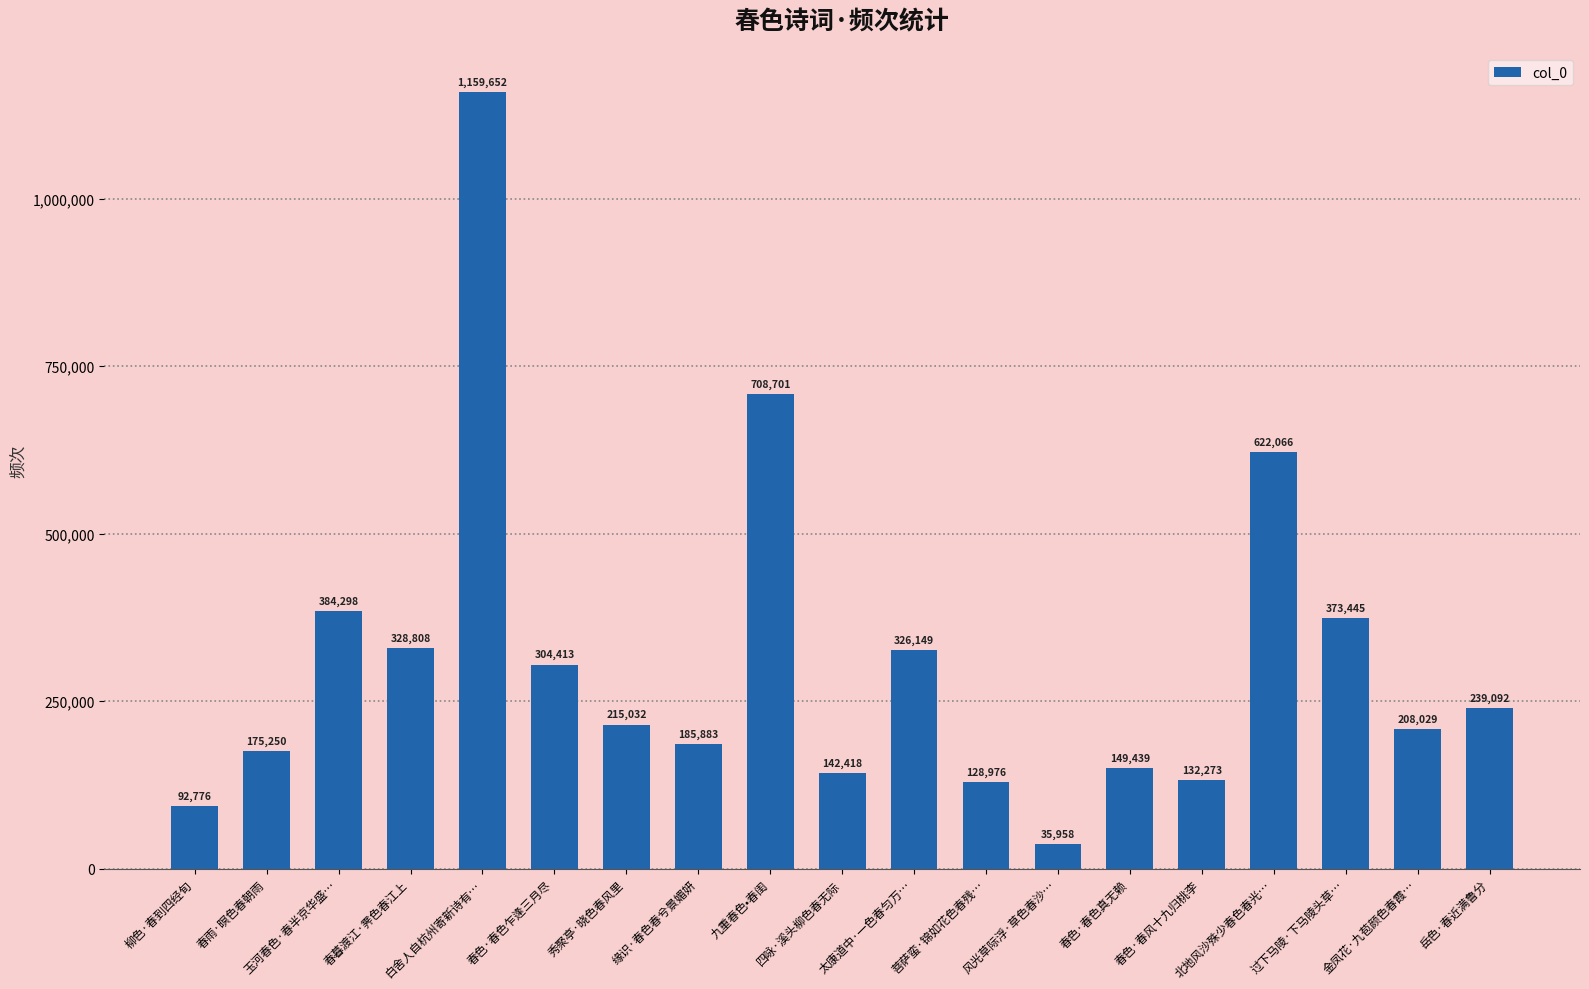

What is the change in value from 春暮渡江·霁色春江上 to 太康道中·一色春匀万…?

-2659